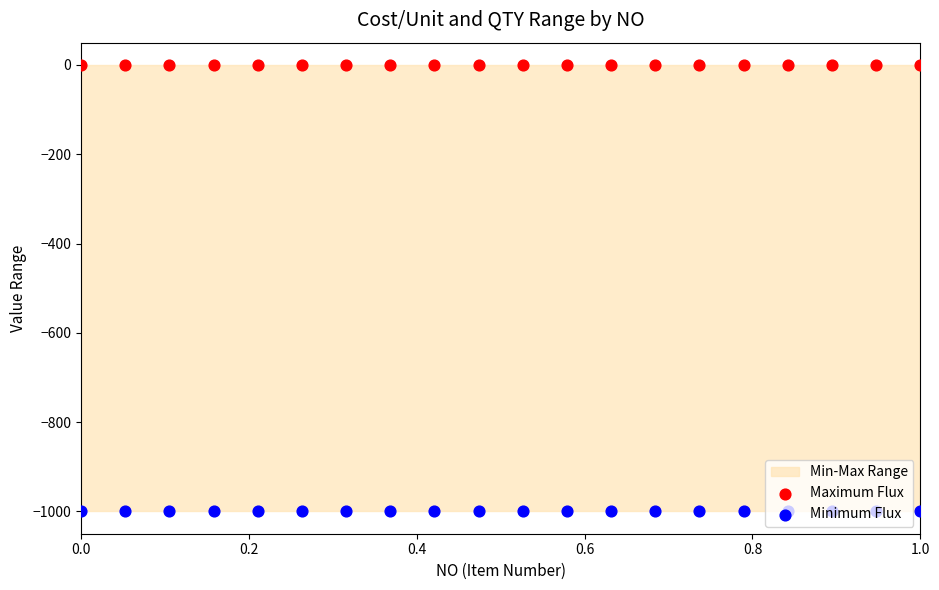

Is the value of Minimum Flux at 15 greater than the value of Maximum Flux at 1.0?

No